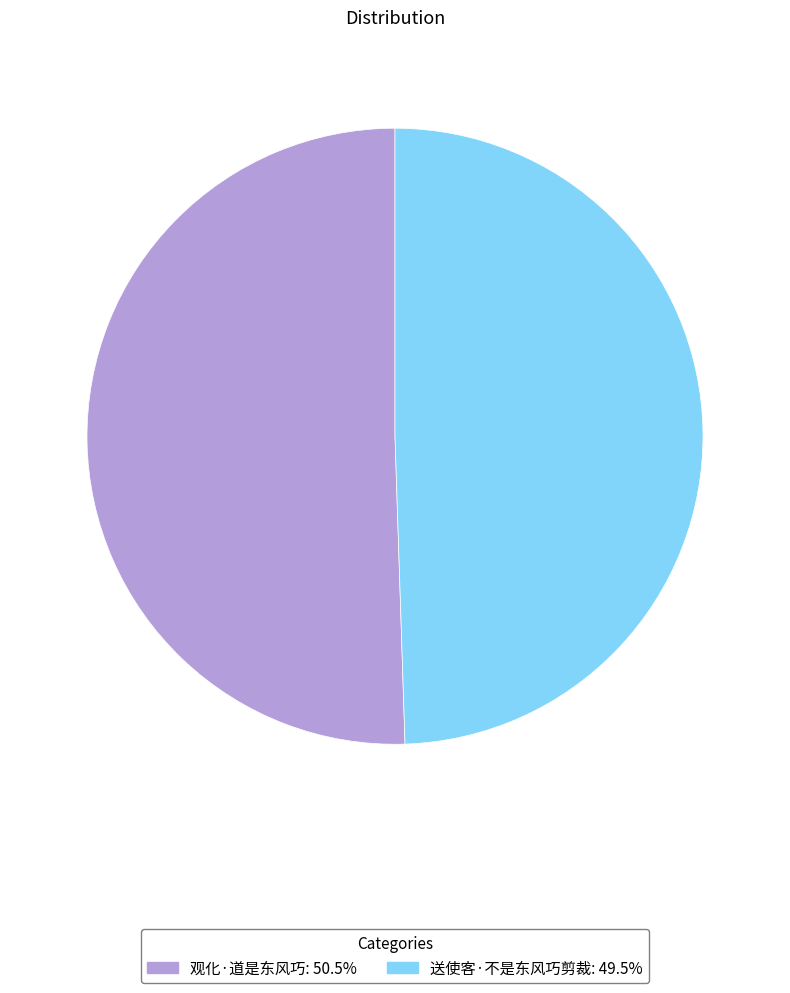

Rank the categories by value from highest to lowest.

观化·道是东风巧, 送使客·不是东风巧剪裁